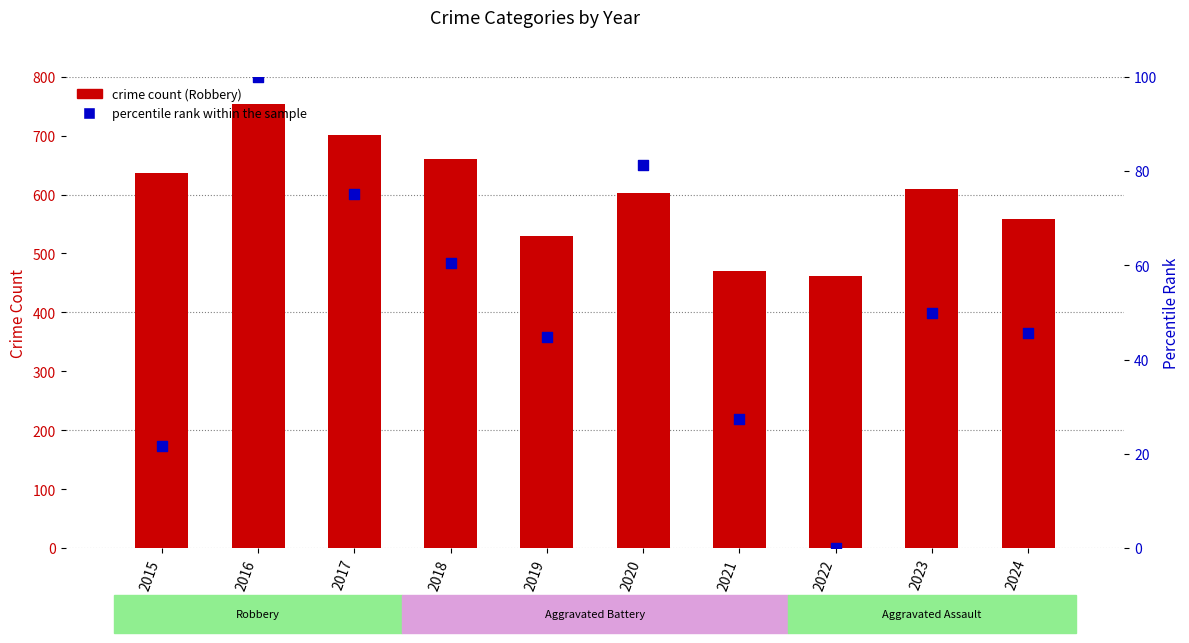

Which series contains the lowest Y value?

percentile rank within the sample